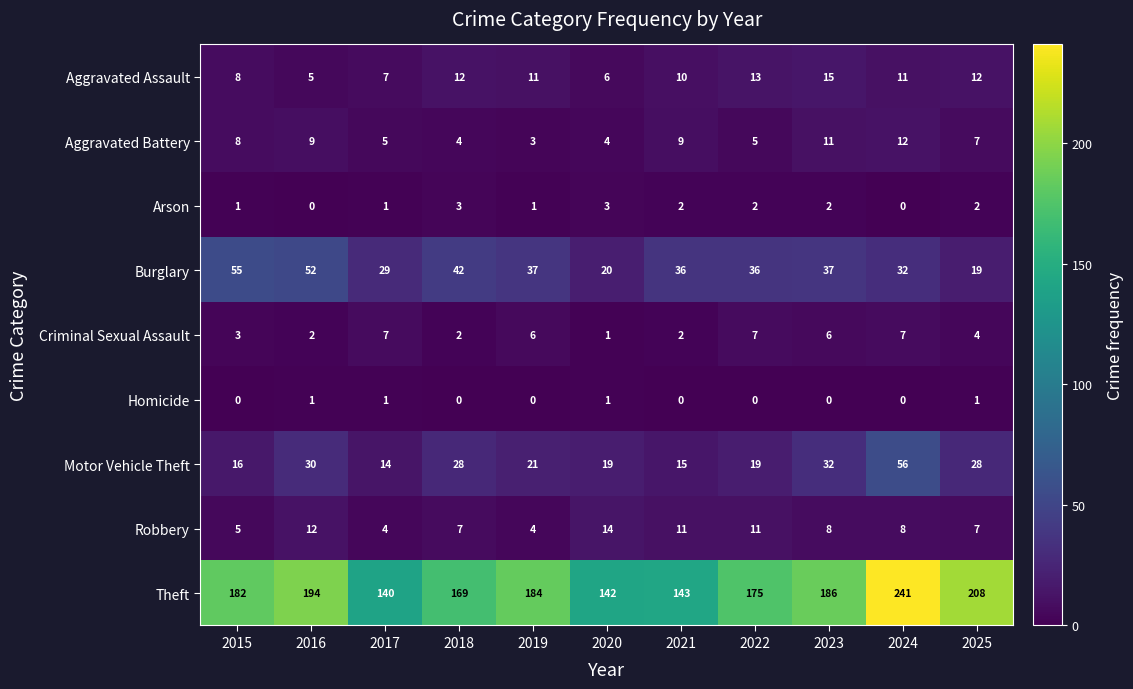

Which series has the largest total across all categories?

Theft